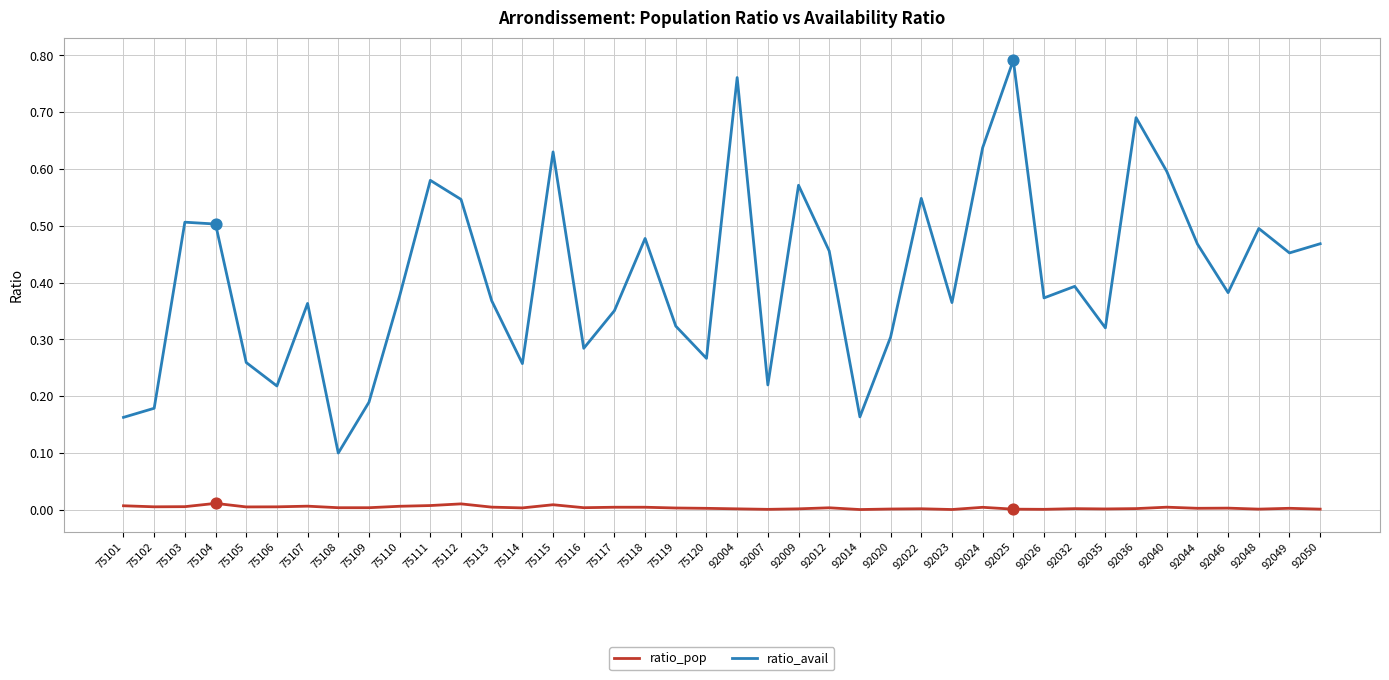

At how many categories does at least one series exceed 0?

40